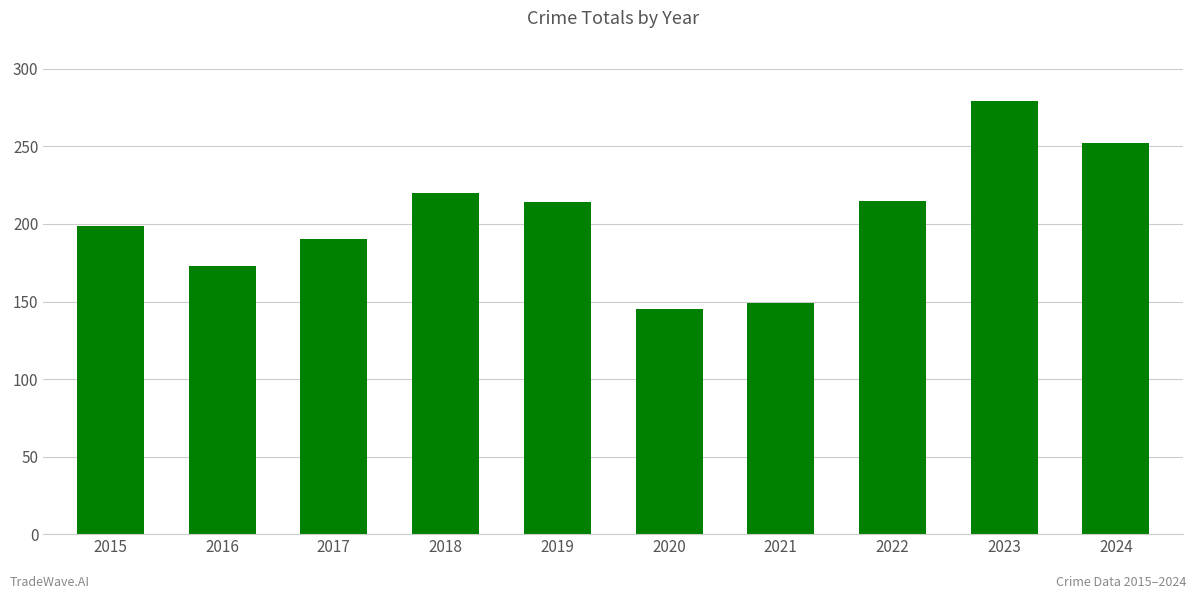

What is the difference between the second highest and second lowest values?

103